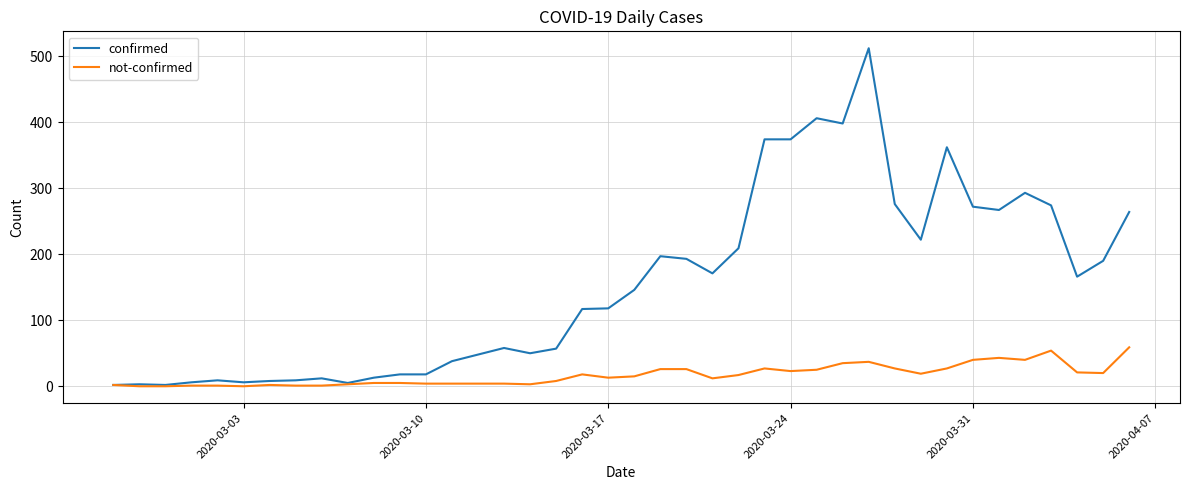

Which series has the largest total across all categories?

confirmed